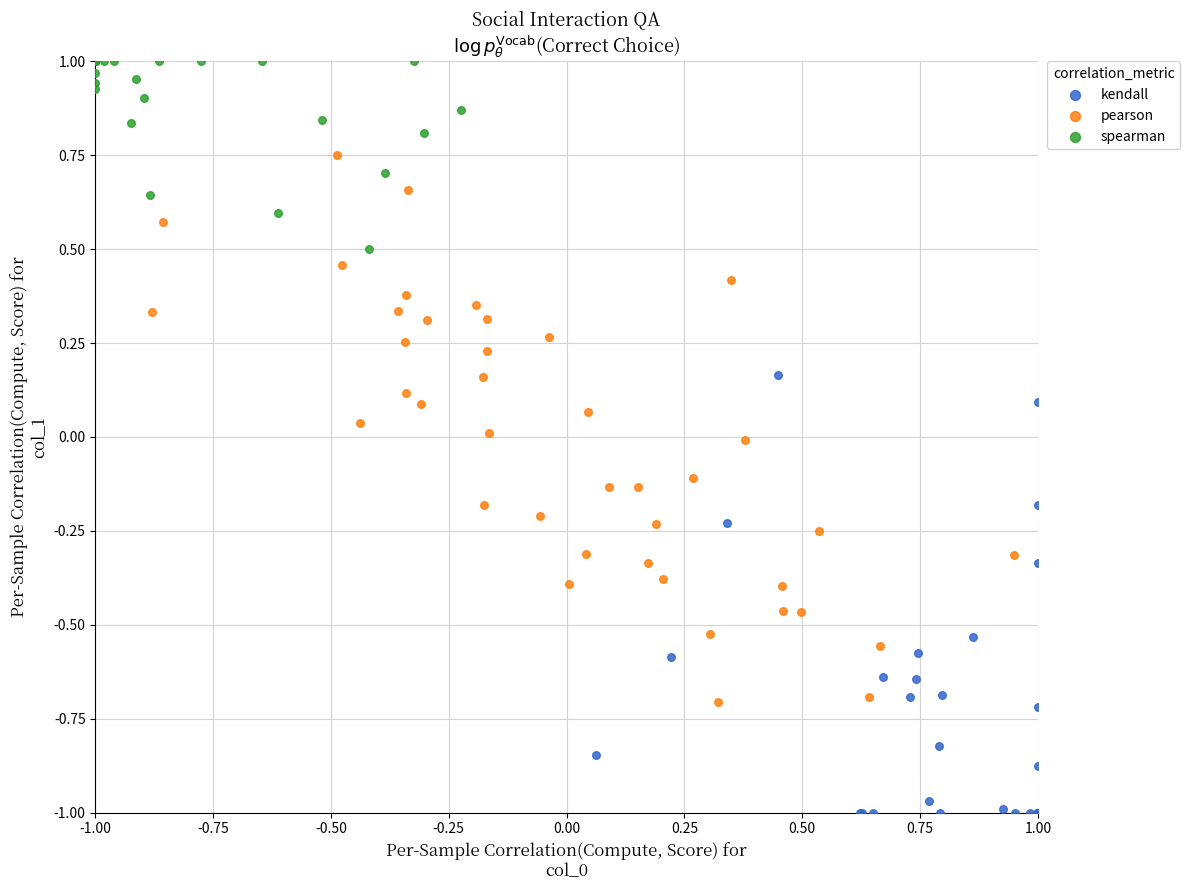

Which series reaches the minimum Y coordinate?

kendall